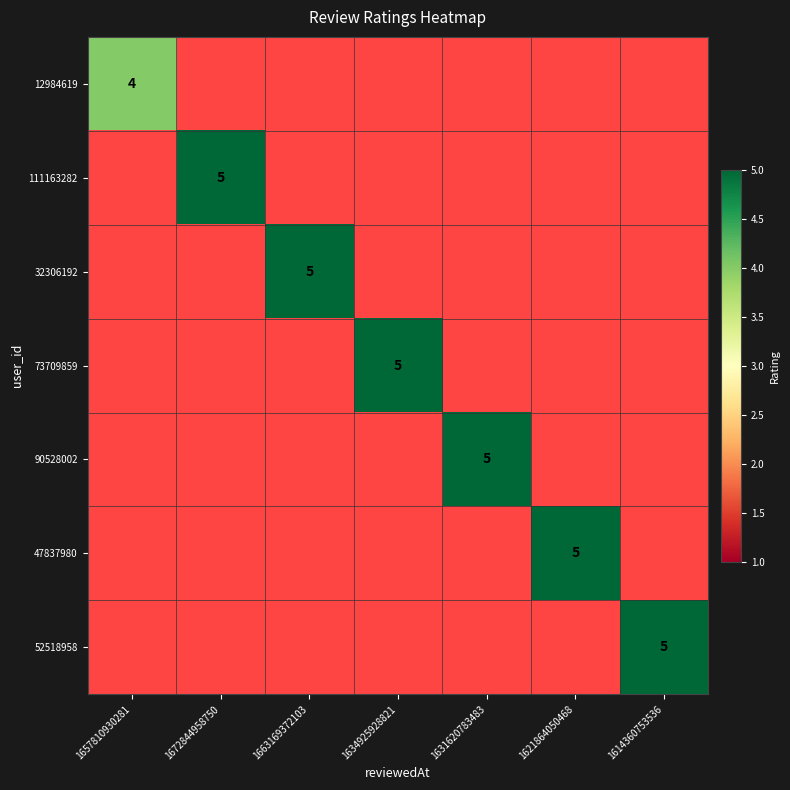

How many series are shown in this chart?

7